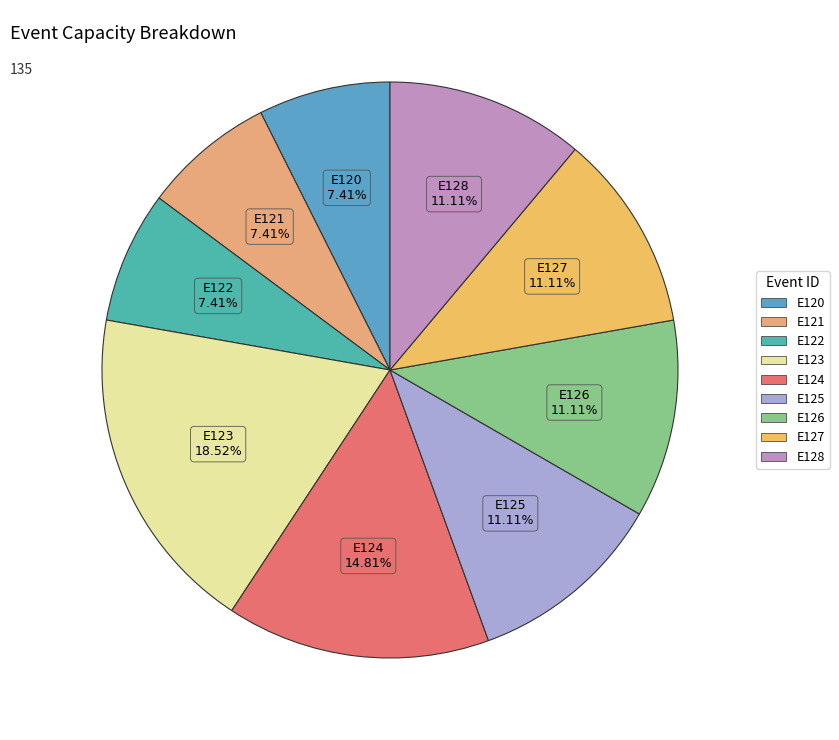

To the nearest percent, what is the difference between the largest and smallest slice percentages?

11%